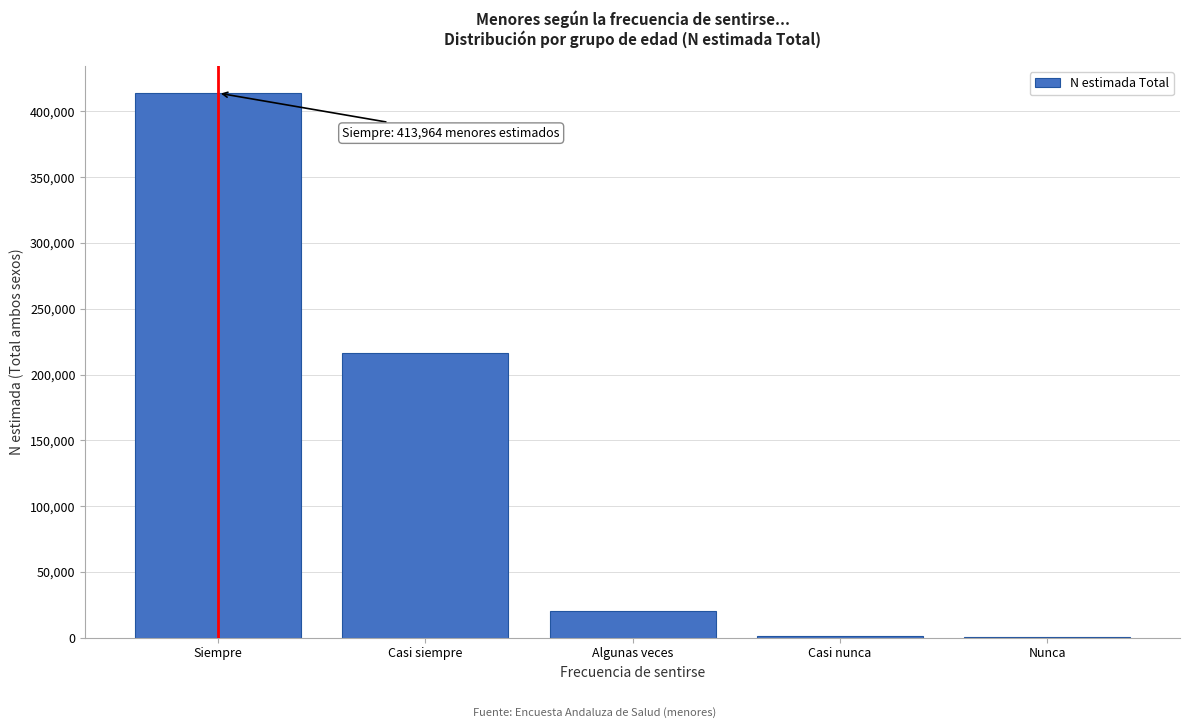

What is the maximum value shown in the chart?

413964